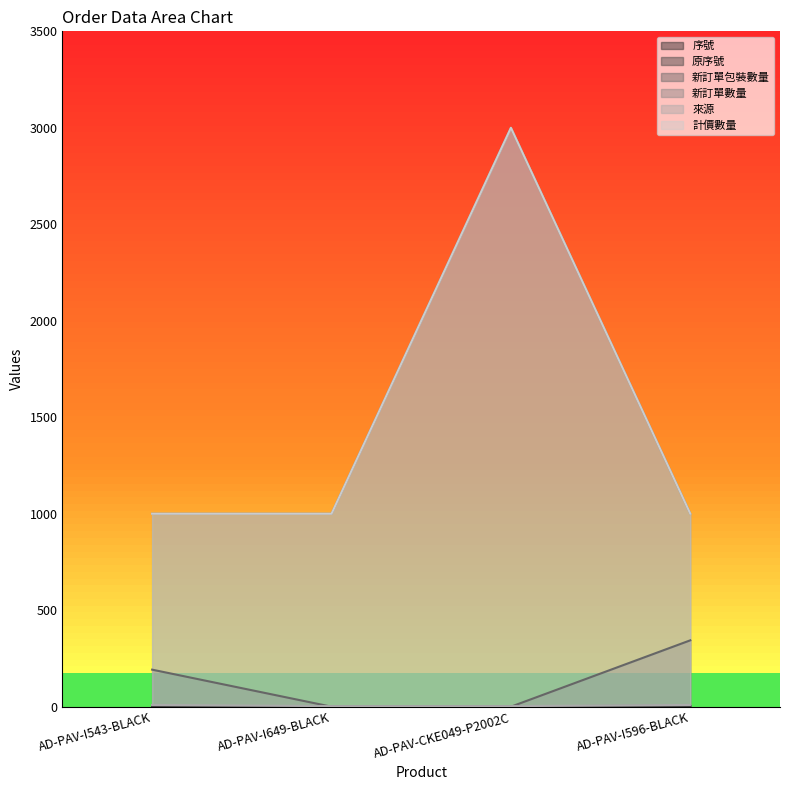

True or false: 序號 and 來源 cross at least once.

False